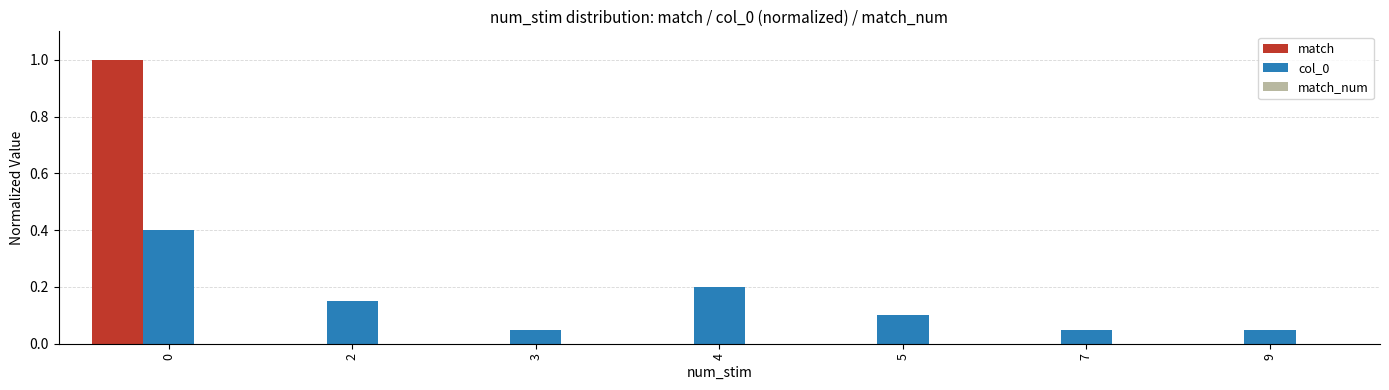

The match series shows 0.5 at 5. True or false?

False